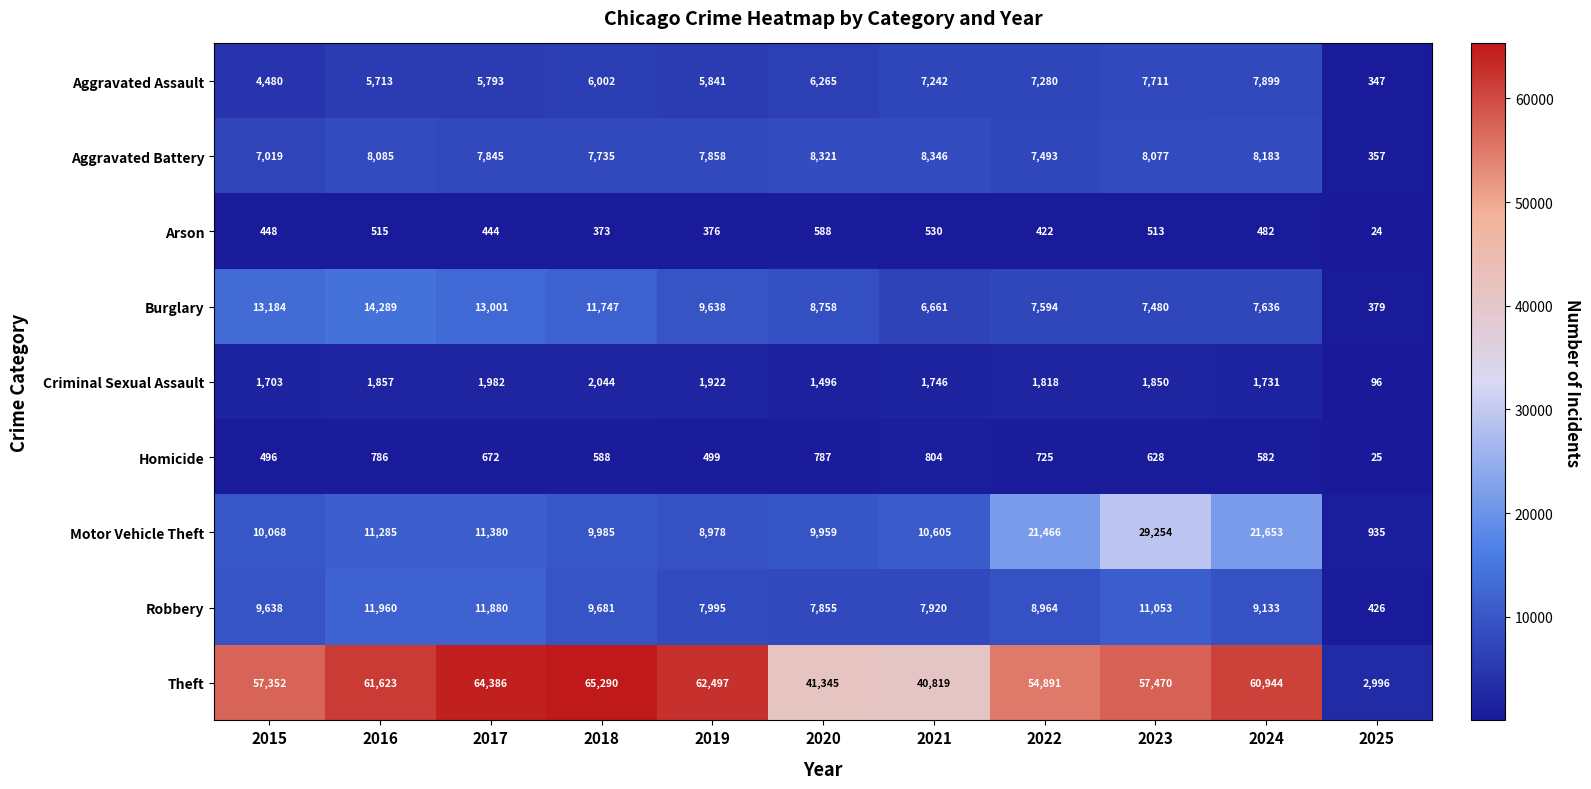

How many values in the Theft series are below 57470?

5